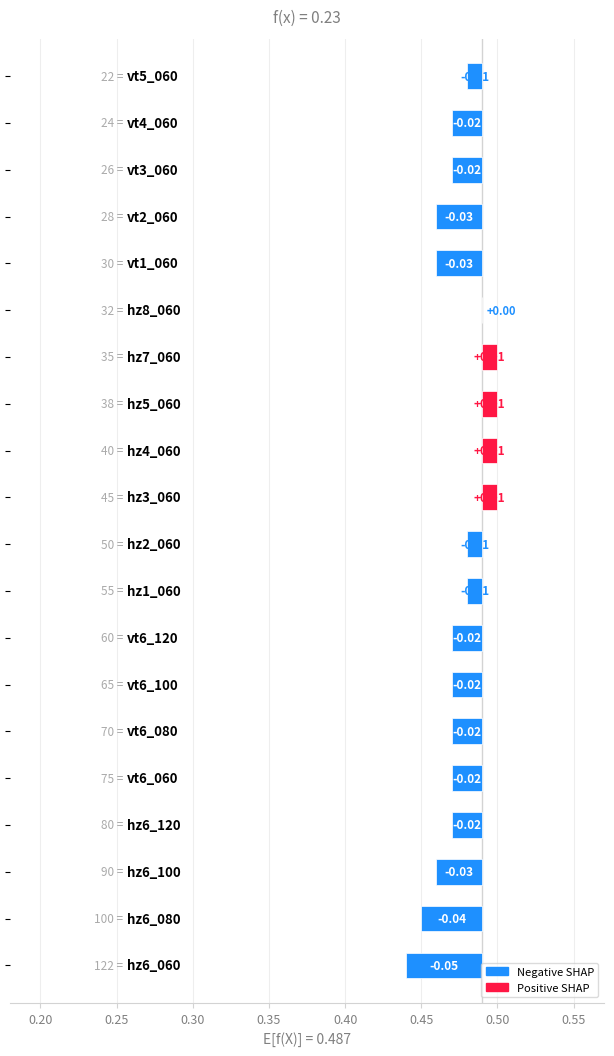

The value of base at vt6_120 is 0.5. True or false?

True